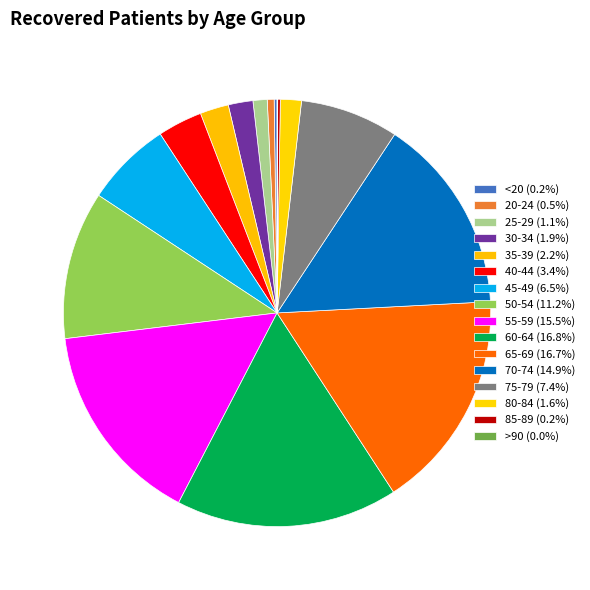

To the nearest percent, what portion does 80-84 represent?

2%